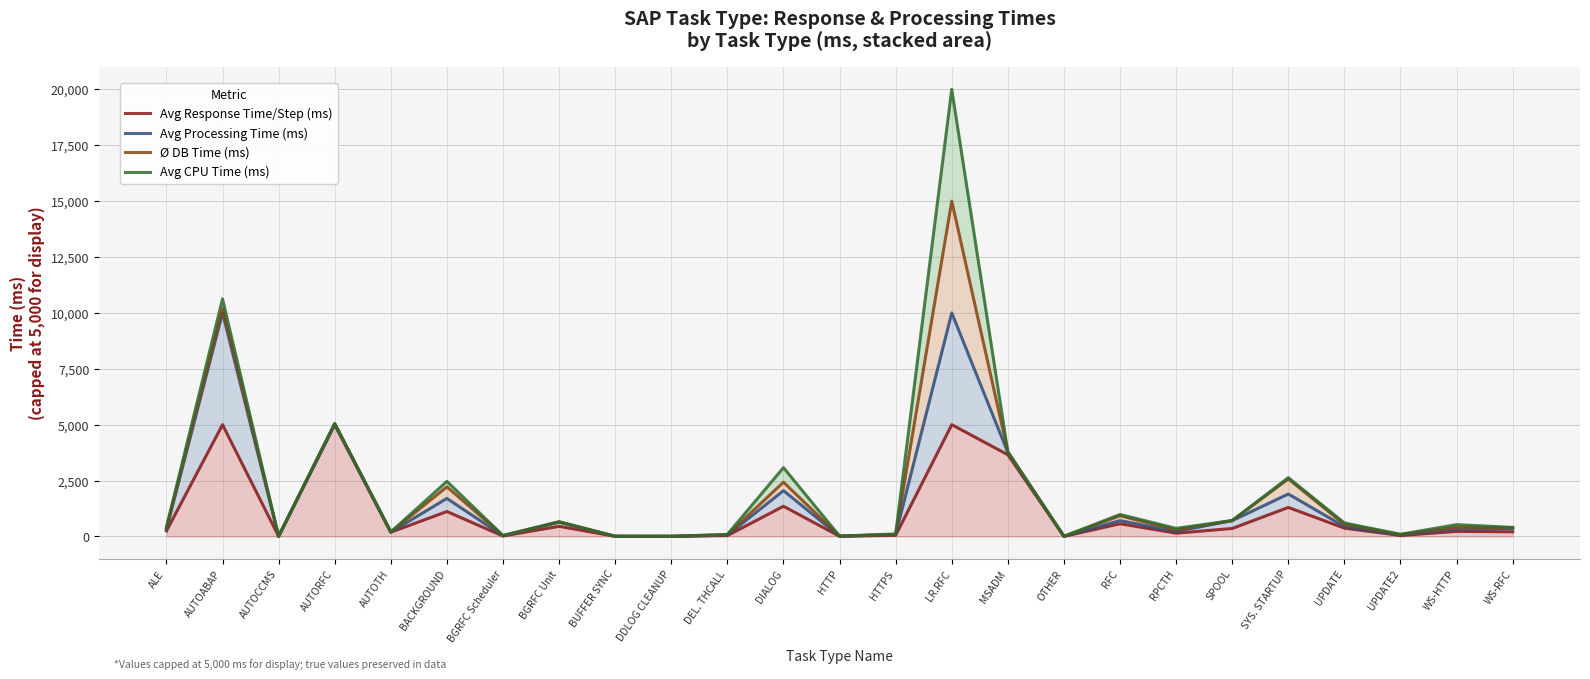

Which has a higher value, MSADM or SPOOL?

MSADM